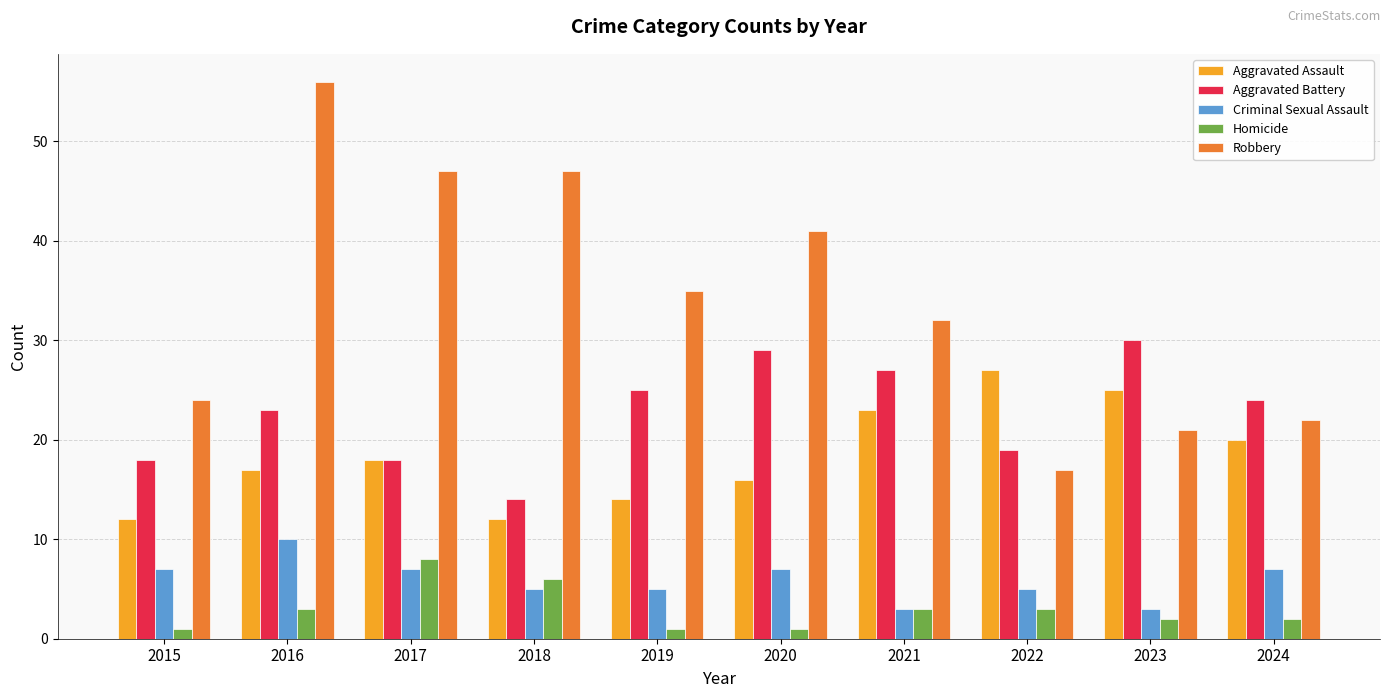

List the series in order of their peak value, lowest first.

Homicide, Criminal Sexual Assault, Aggravated Assault, Aggravated Battery, Robbery